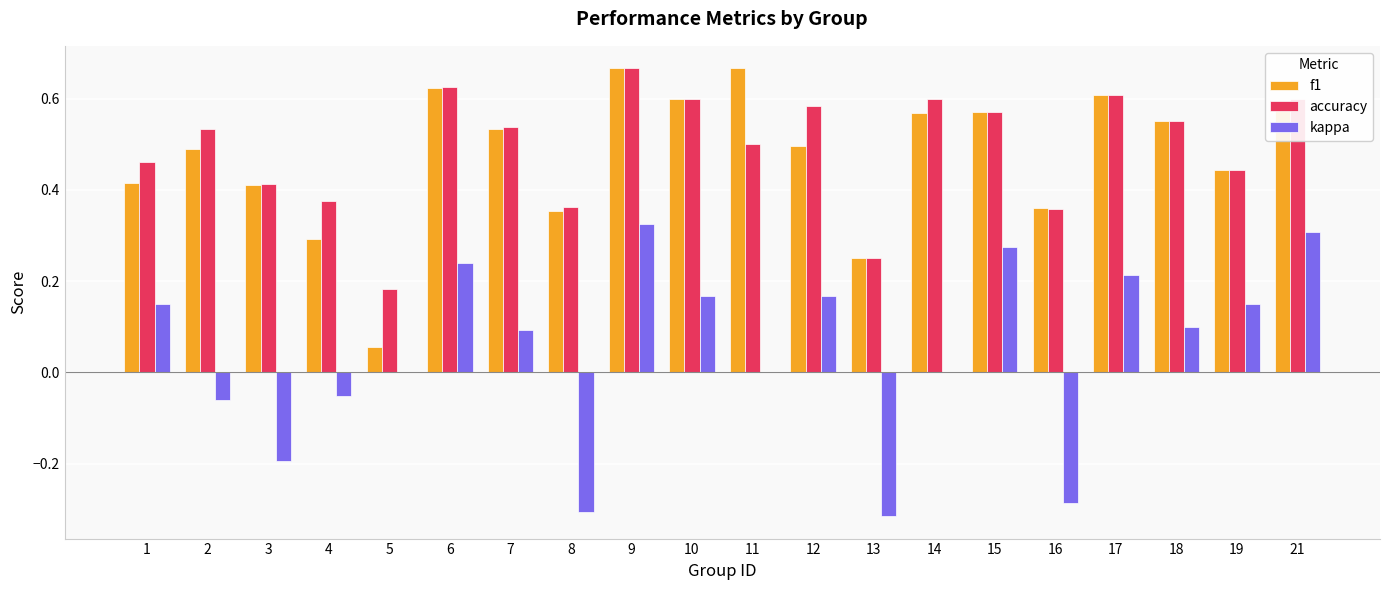

Which series has the largest range (max minus min)?

kappa